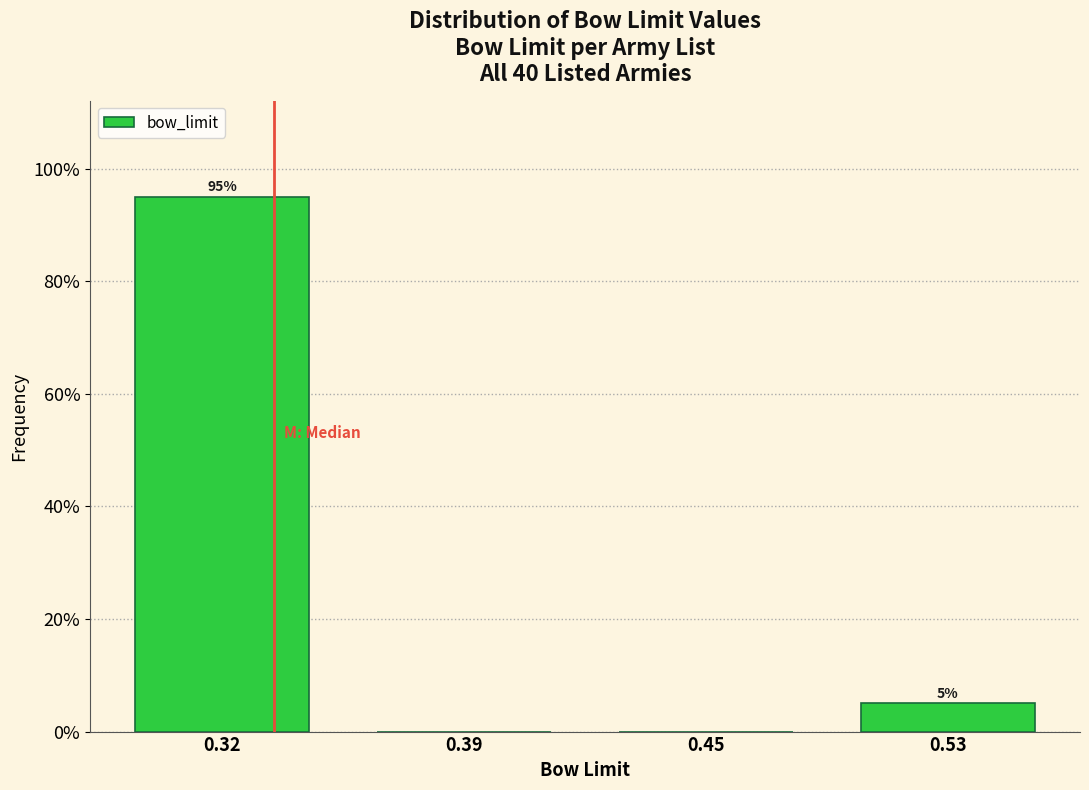

Reading left to right, what are all the values shown in this chart?

0.32=95	0.39=0	0.45=0	0.53=5